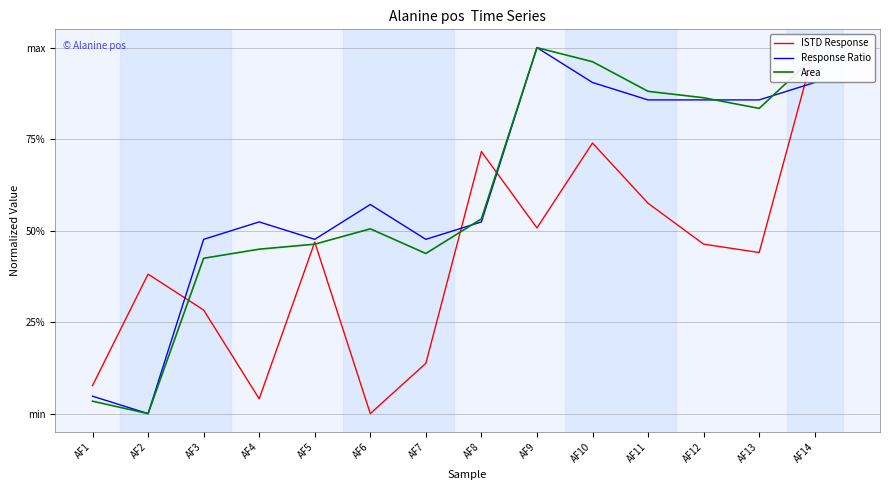

Reading right to left, transcribe all the data shown in this chart.

ISTD Response: 1.0	0.4	0.5	0.6	0.7	0.5	0.7	0.1	0.0	0.5	0.0	0.3	0.4	0.1
Response Ratio: 0.9	0.9	0.9	0.9	0.9	1.0	0.5	0.5	0.6	0.5	0.5	0.5	0.0	0.0
Area: 1.0	0.8	0.9	0.9	1.0	1.0	0.5	0.4	0.5	0.5	0.4	0.4	0.0	0.0